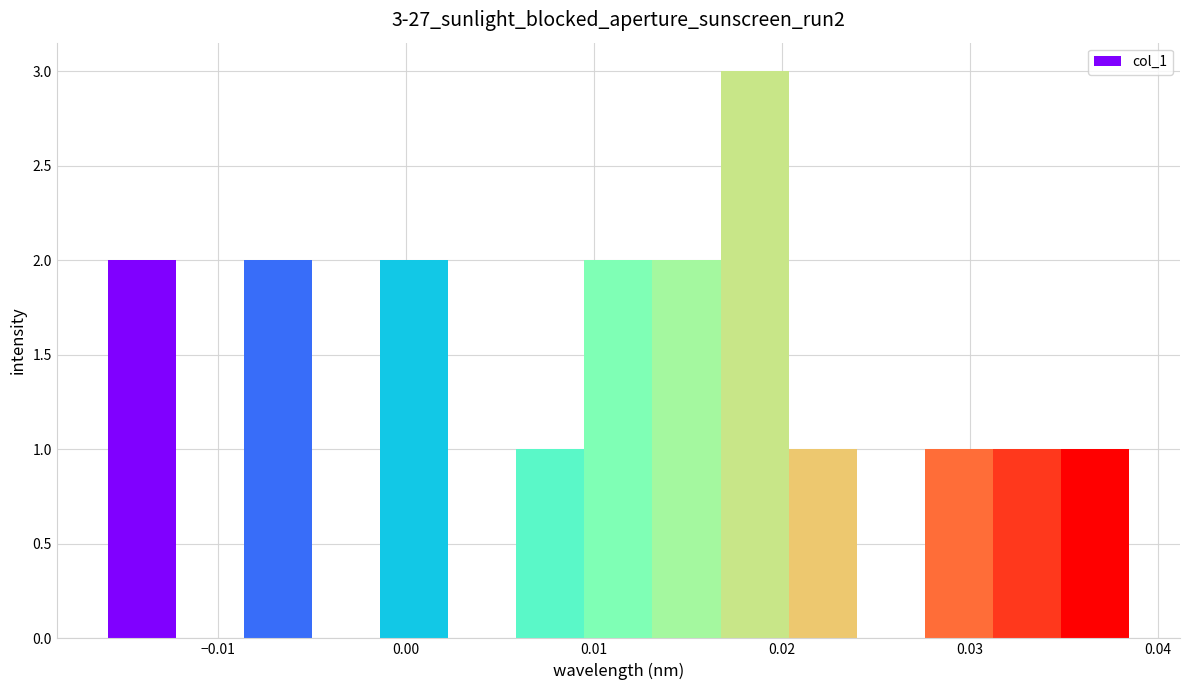

Read against the x-axis, roughly where is the centre of the tallest bar?

0.019